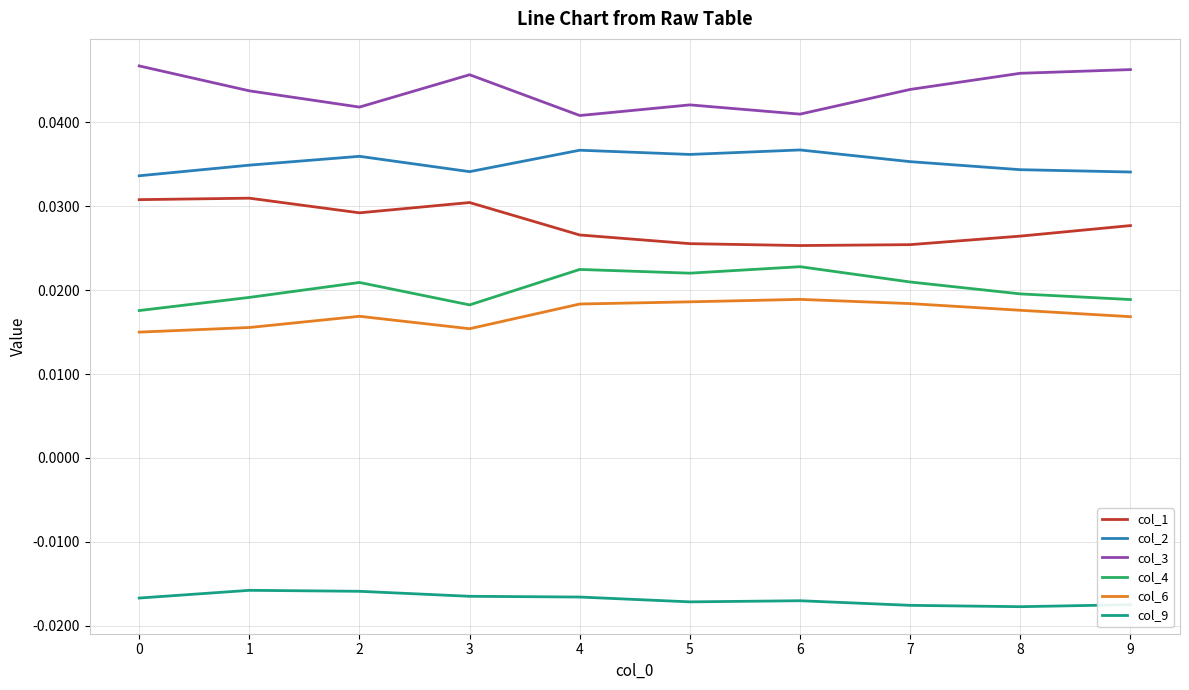

Which series has the largest total across all categories?

col_3